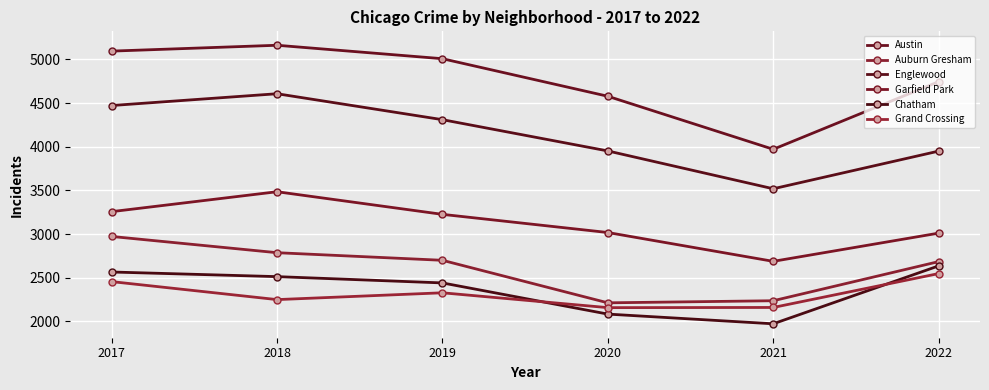

Reading right to left, list all the values displayed in this chart.

Austin: 4745	3971	4578	5008	5162	5095
Auburn Gresham: 2685	2237	2213	2700	2787	2973
Englewood: 3950	3519	3952	4310	4607	4472
Garfield Park: 3011	2688	3018	3226	3485	3257
Chatham: 2636	1973	2084	2441	2513	2566
Grand Crossing: 2548	2160	2158	2328	2250	2456